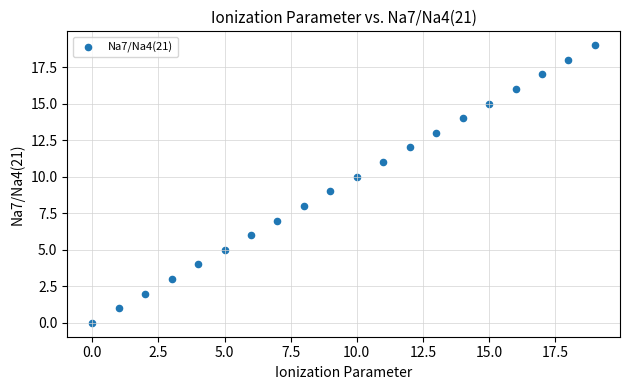

What is the range of Y values (max minus min)?

19